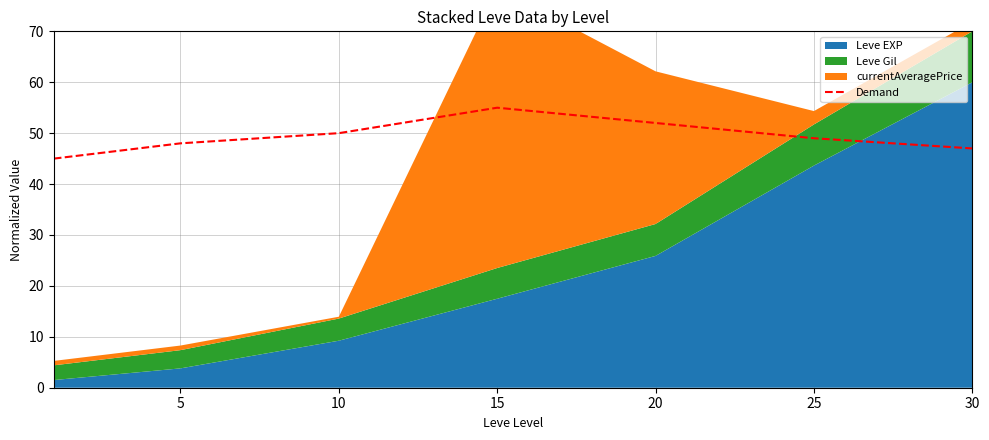

What is the lowest value of the Demand series?

45